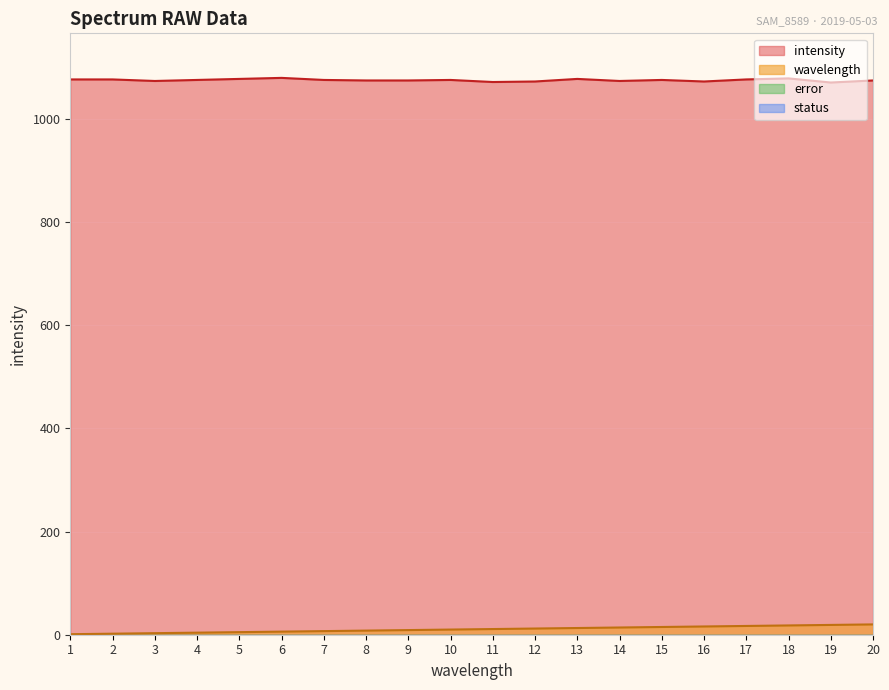

Reading left to right, transcribe all the data shown in this chart.

intensity: 1077	1077	1074	1076	1078	1080	1076	1075	1075	1076	1072	1073	1078	1074	1076	1073	1077	1079	1071	1075
wavelength: 1	2	3	4	5	6	7	8	9	10	11	12	13	14	15	16	17	18	19	20